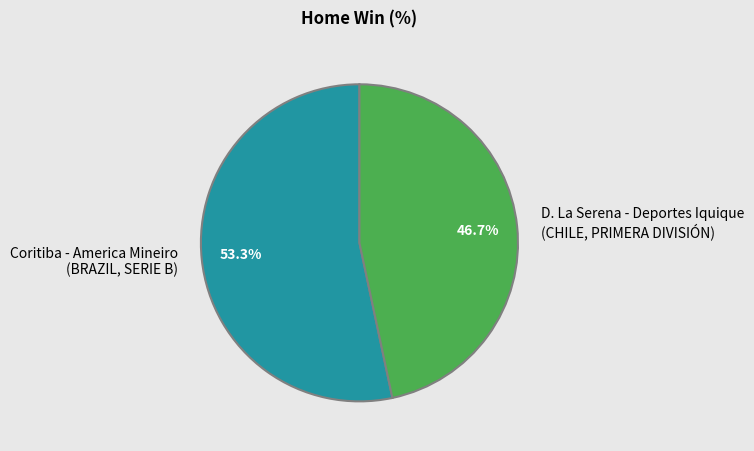

What is the total percentage of D. La Serena - Deportes Iquique (CHILE, PRIMERA DIVISIÓN) and Coritiba - America Mineiro (BRAZIL, SERIE B)?

100.0%